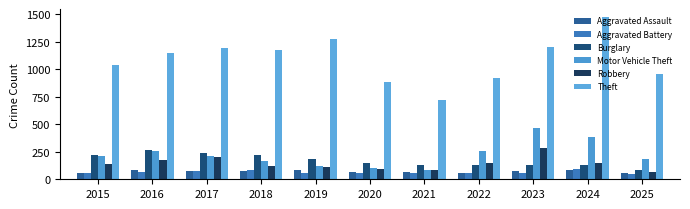

What is the difference between the second highest and second lowest values in the Burglary series?

107